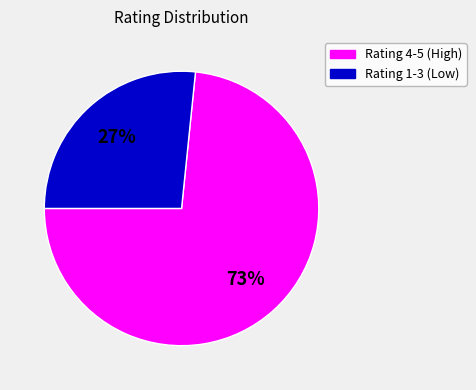

Between Rating 1-3 (Low) and Rating 4-5 (High), which is larger?

Rating 4-5 (High)